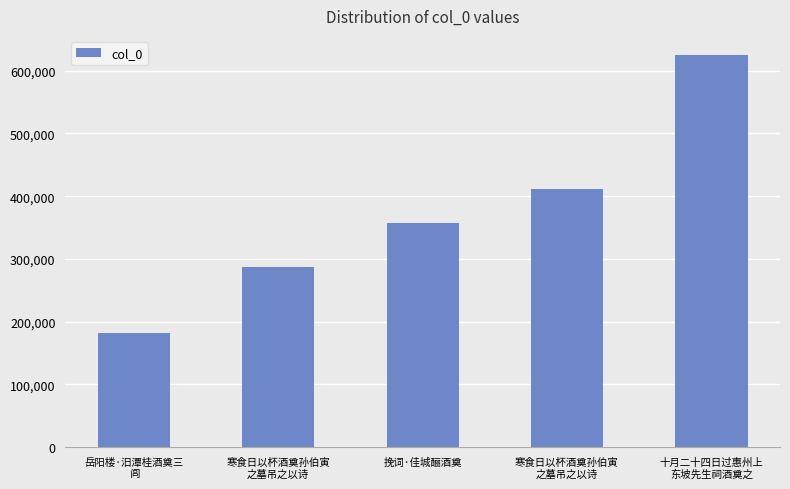

Between 寒食日以杯酒奠孙伯寅
之墓吊之以诗 and 寒食日以杯酒奠孙伯寅
之墓吊之以诗, which is larger?

寒食日以杯酒奠孙伯寅
之墓吊之以诗